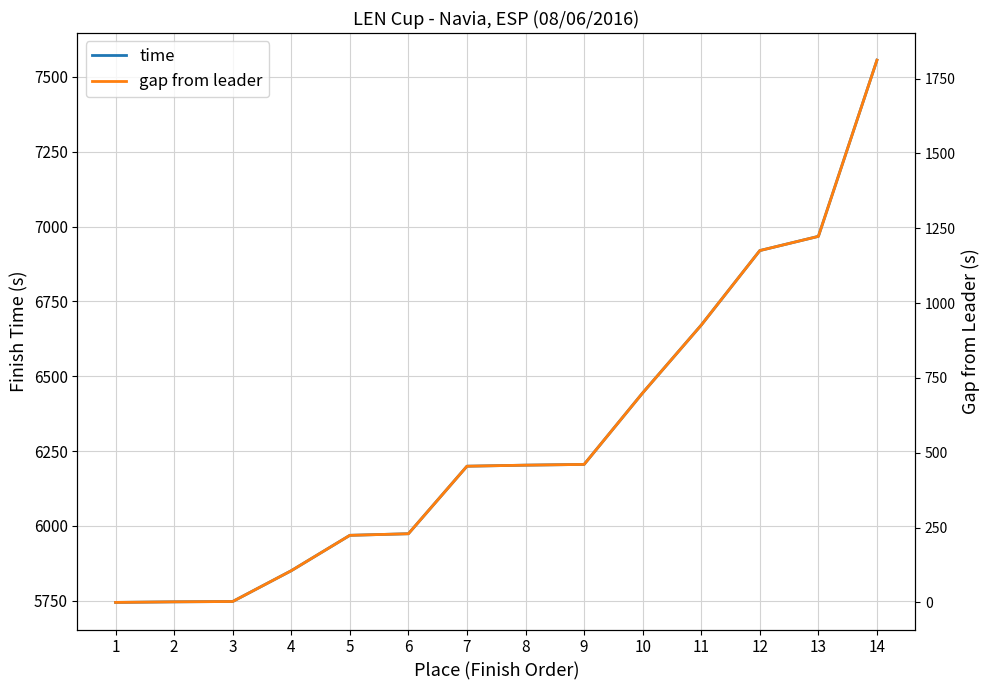

Is it true that gap from leader equals 455.0 at 7?

True